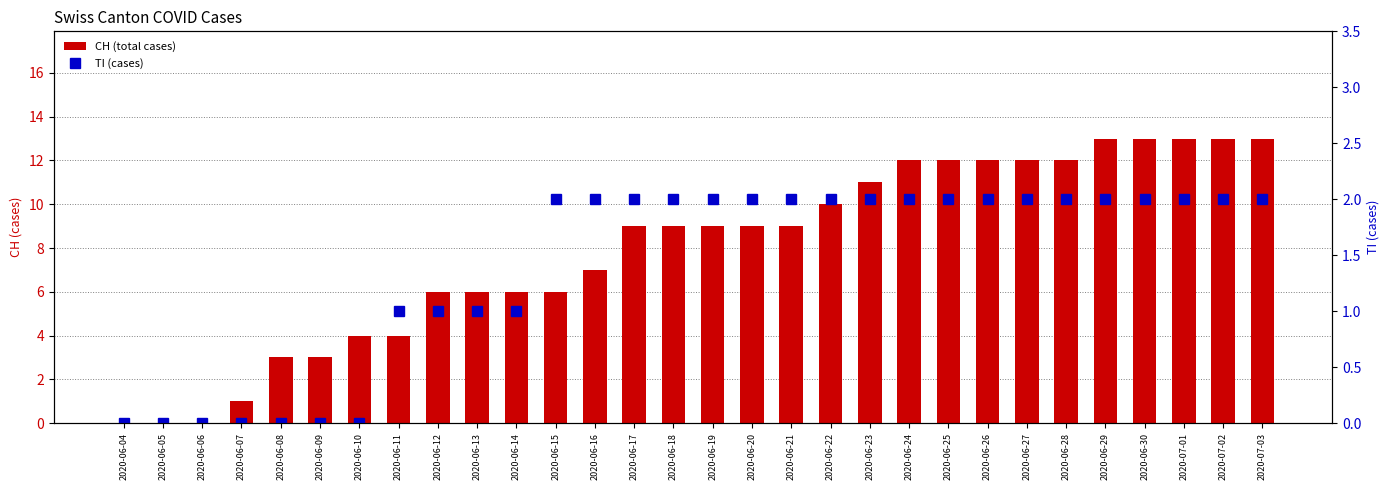

Is it true that TI (cases) equals 2 at 2020-06-23?

True